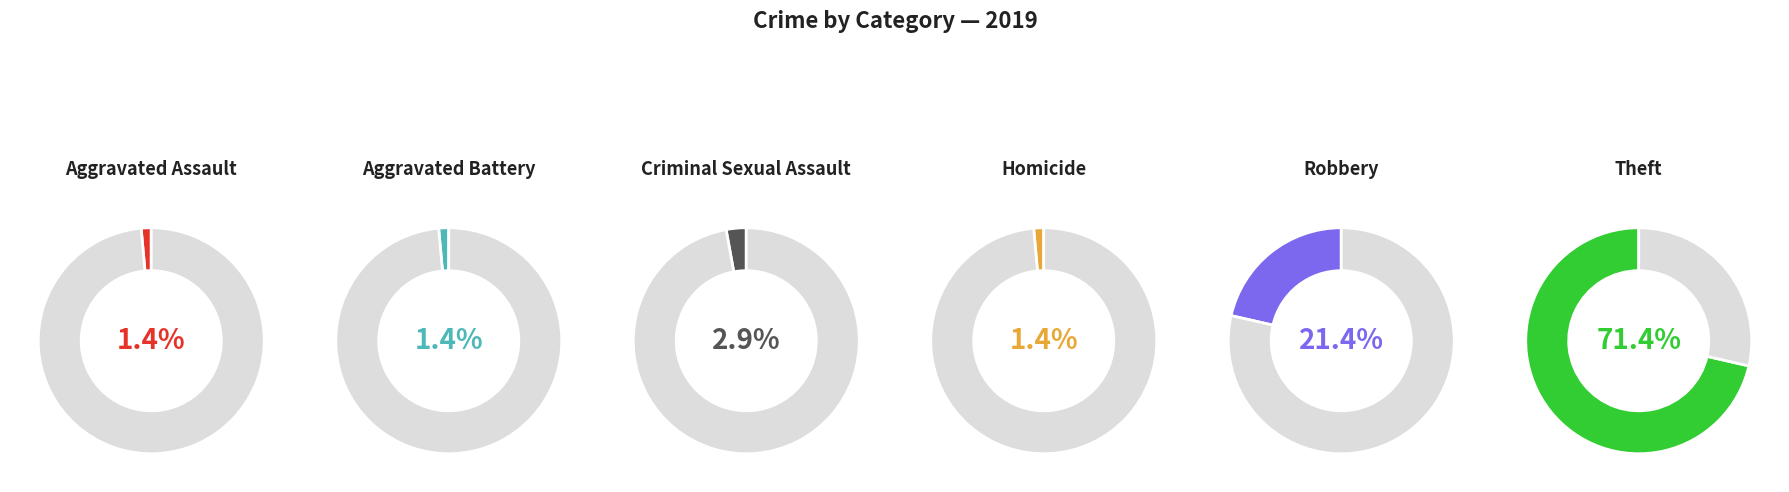

To the nearest percent, what is the combined percentage of Theft and Aggravated Battery?

73%